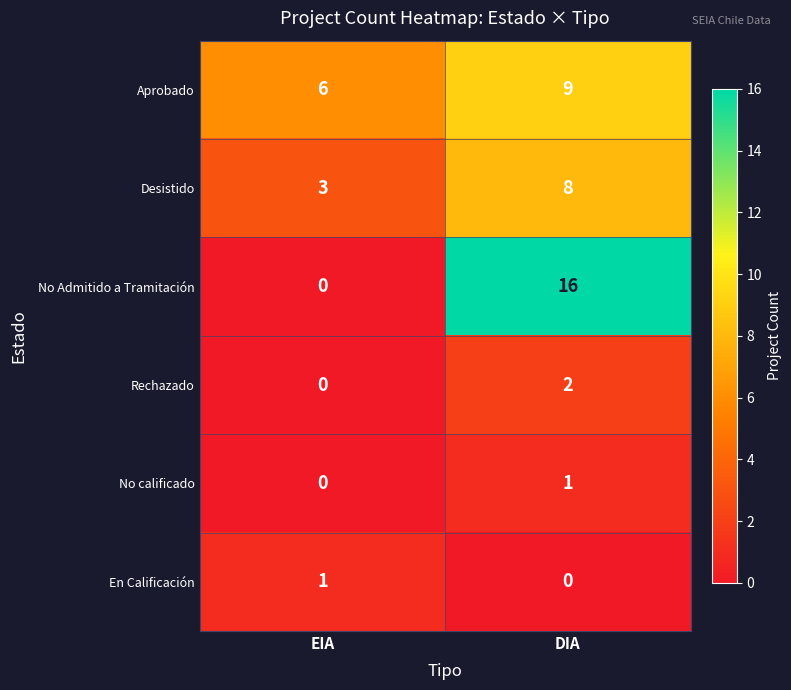

At DIA, list the series in order from largest to smallest.

No Admitido a Tramitación, Aprobado, Desistido, Rechazado, No calificado, En Calificación